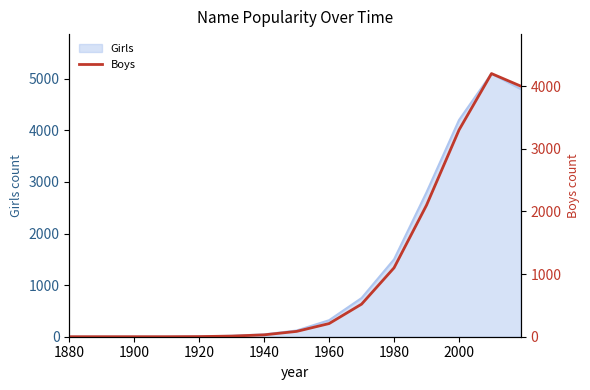

What is the highest value of the Girls series?

5100